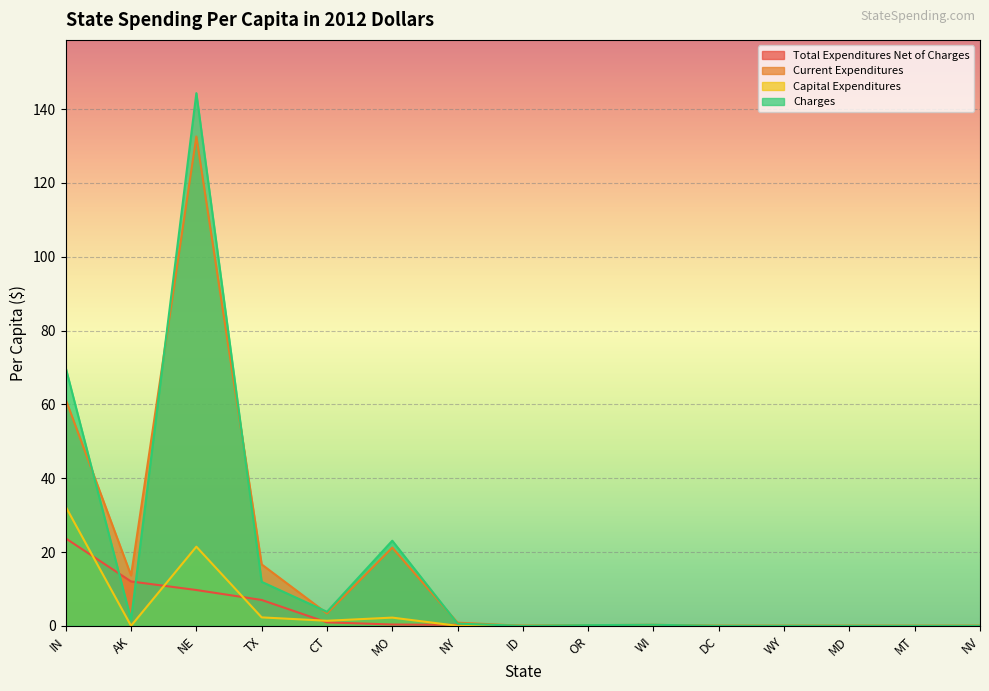

What is the difference between the maximum and second lowest values in the Charges series?

144.3